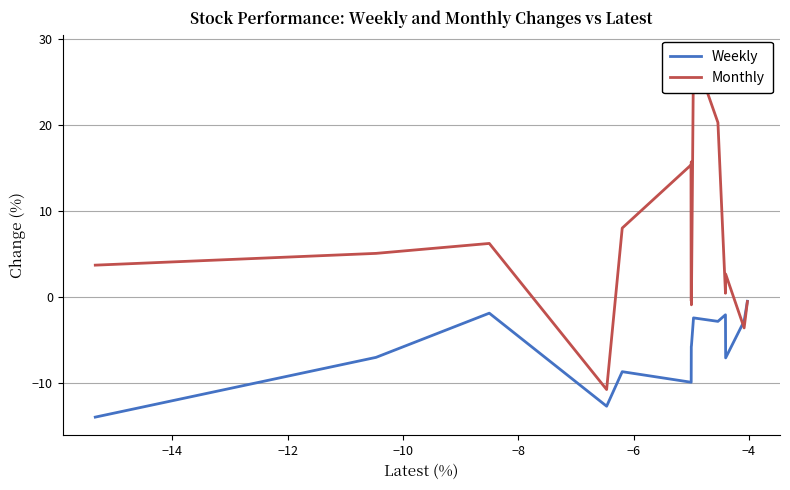

Is this an area chart (filled region under the line)?

No